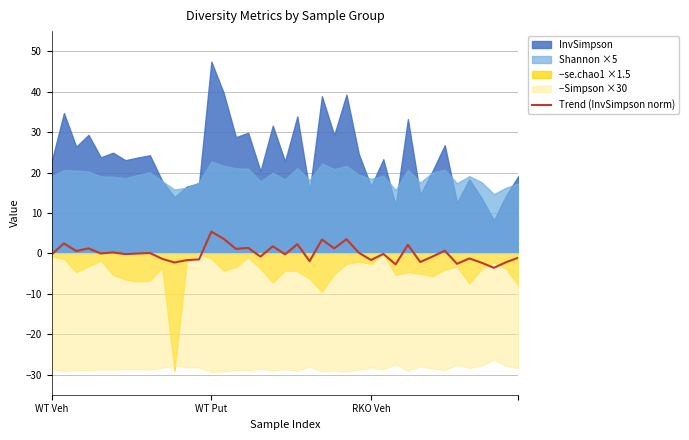

What is the maximum value for Trend (InvSimpson norm)?

5.4